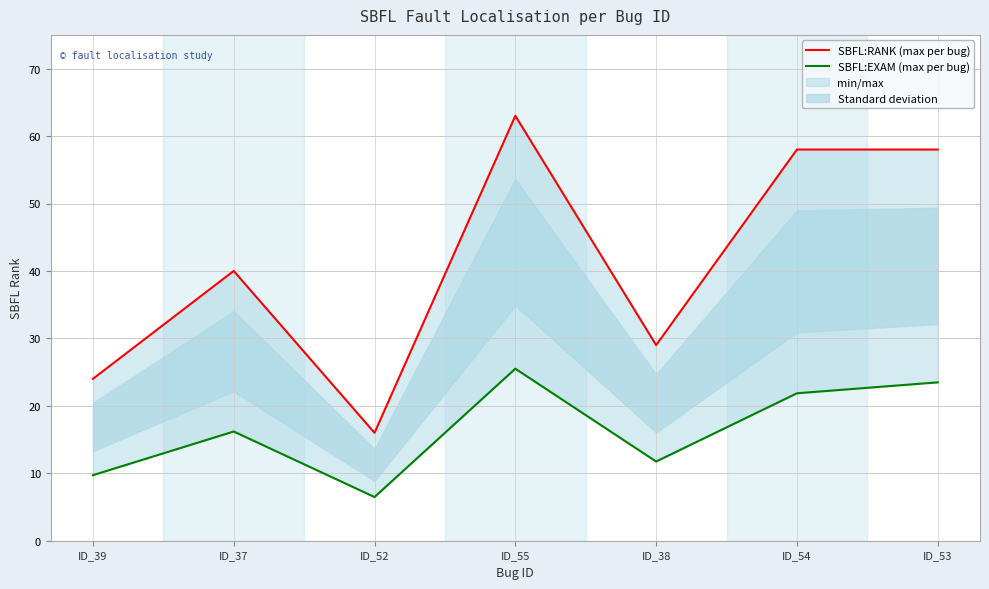

Which category has the lowest value in the SBFL:EXAM (max per bug) series?

ID_52